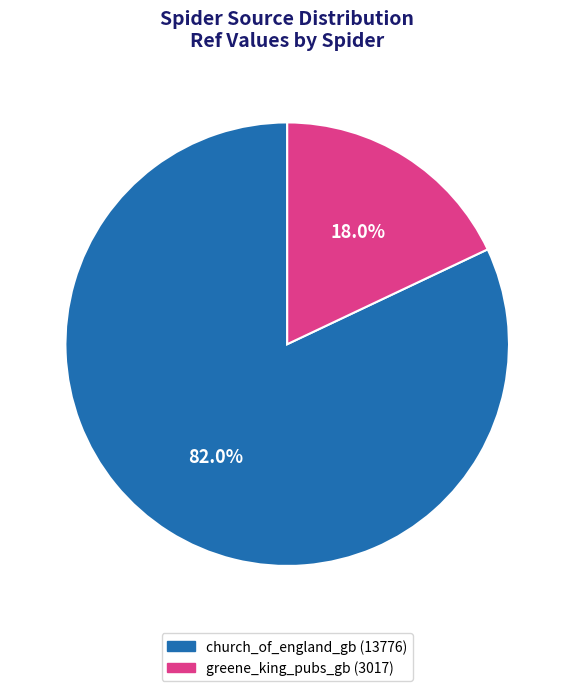

Does greene_king_pubs_gb represent more than half of the total?

No